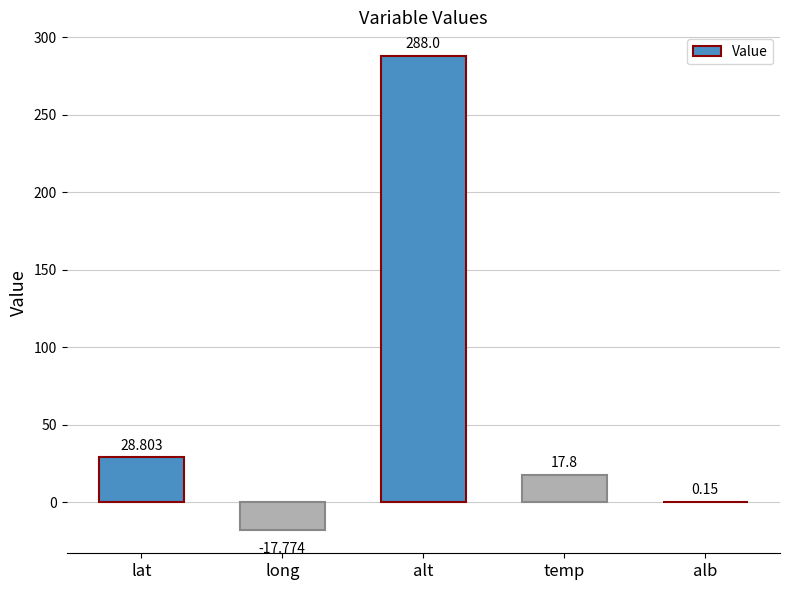

At which label is the value closest to 135?

lat